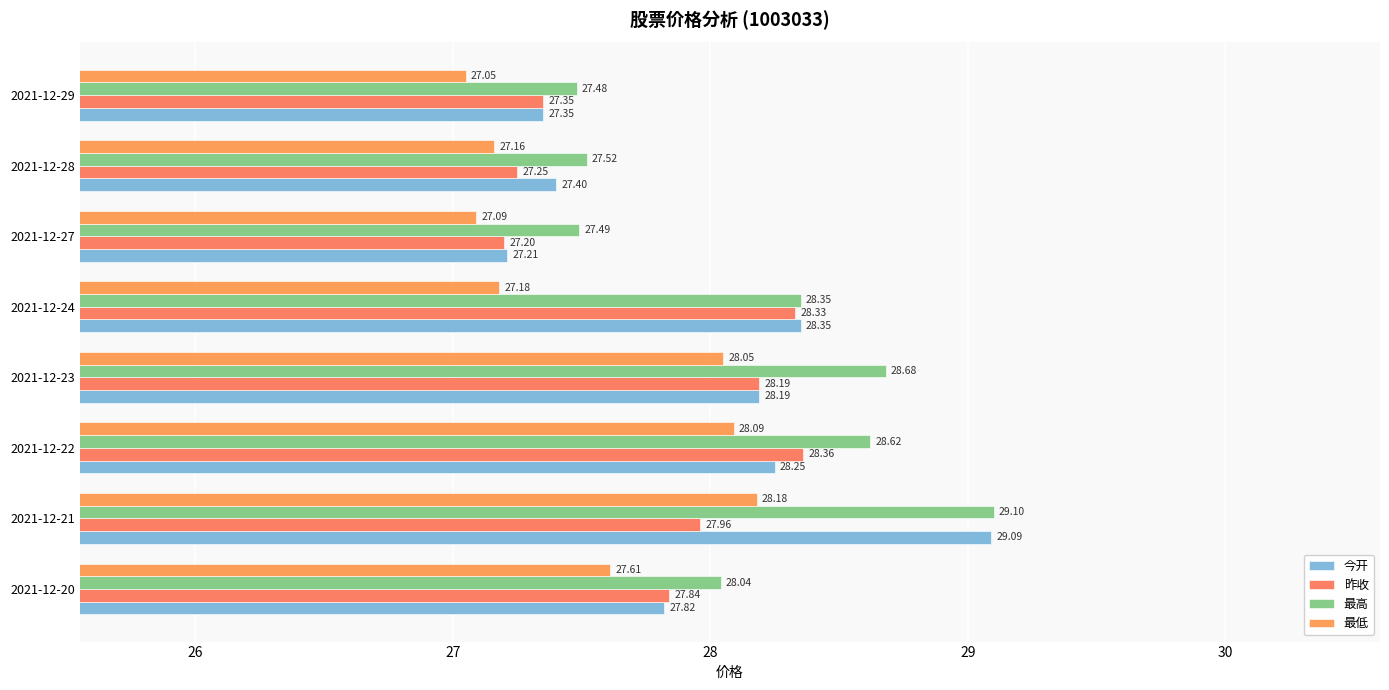

What is the difference between the maximum and minimum values in the 今开 series?

1.9